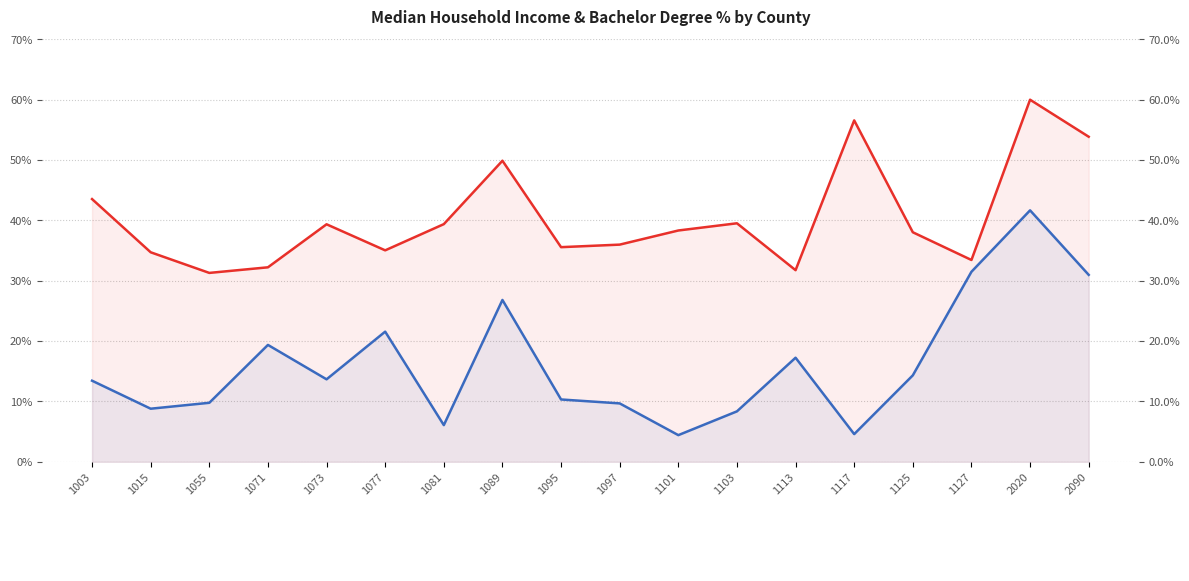

Where is the first local minimum for bach_deg_pct_14to18?

1015